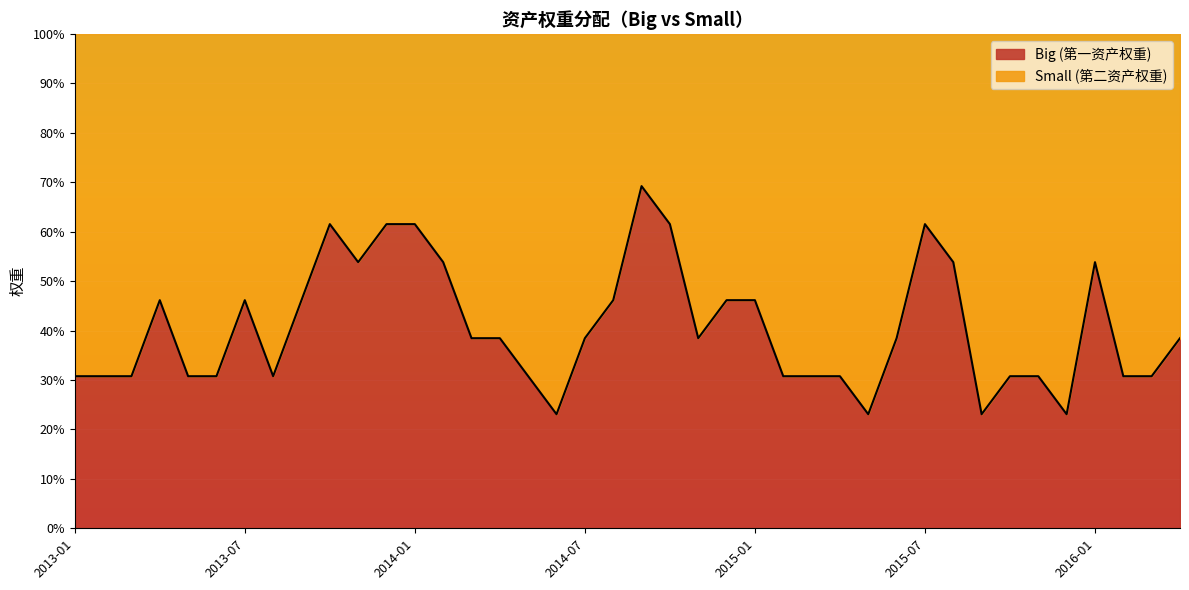

Rank the categories by value from highest to lowest.

2014-09, 2013-10, 2013-12, 2014-01, 2014-10, 2015-07, 2013-11, 2014-02, 2015-08, 2016-01, 2013-04, 2013-07, 2013-09, 2014-08, 2014-12, 2015-01, 2014-03, 2014-04, 2014-07, 2014-11, 2015-06, 2016-04, 2013-01, 2013-02, 2013-03, 2013-05, 2013-06, 2013-08, 2014-05, 2015-02, 2015-03, 2015-04, 2015-10, 2015-11, 2016-02, 2016-03, 2014-06, 2015-05, 2015-09, 2015-12